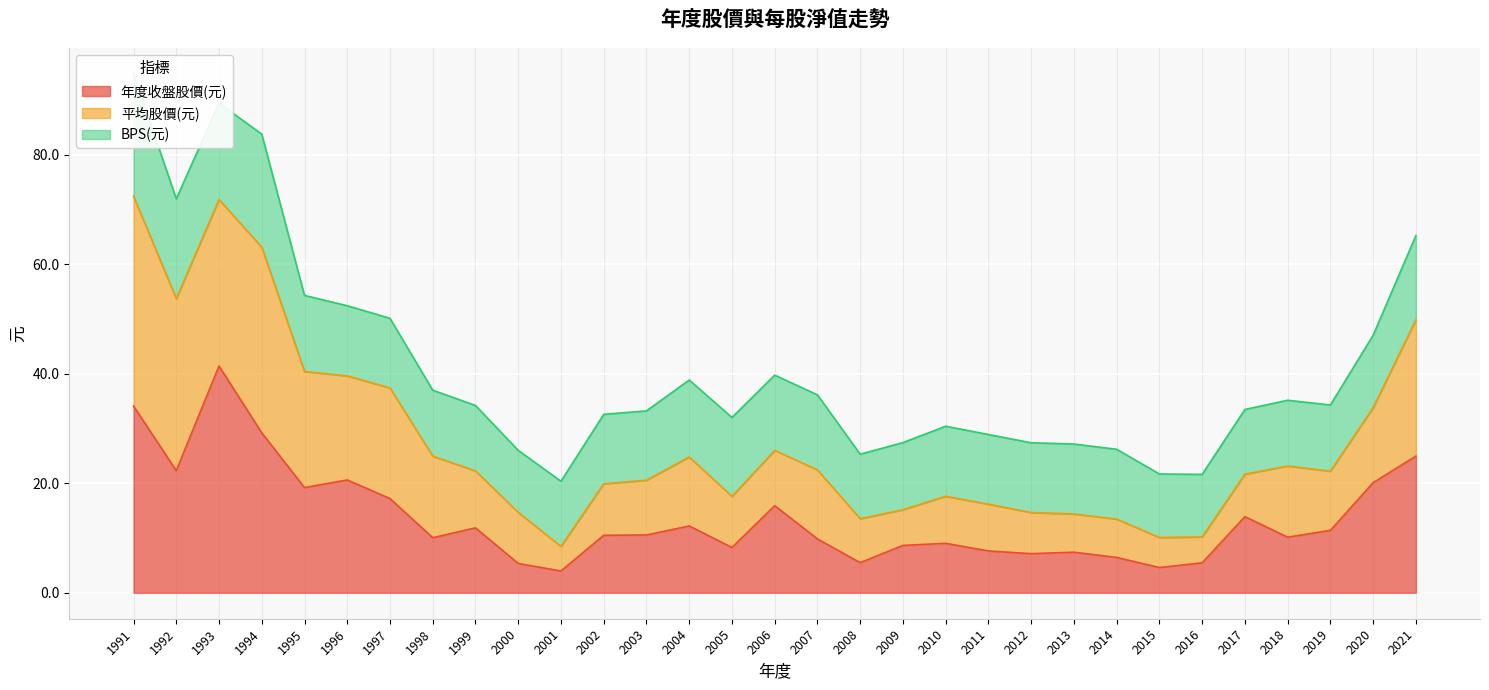

At which category does the chart reach its minimum across all series?

2001